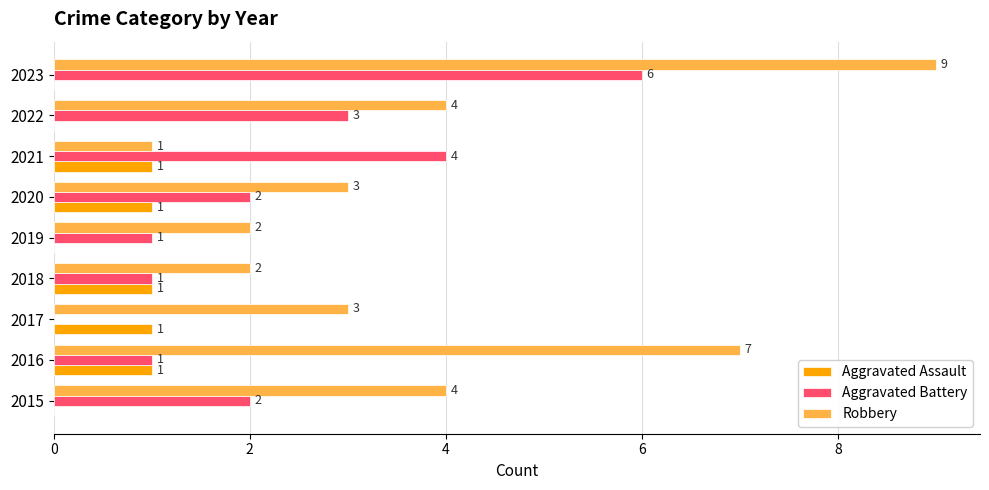

At which category is the sum across all series the highest?

2023